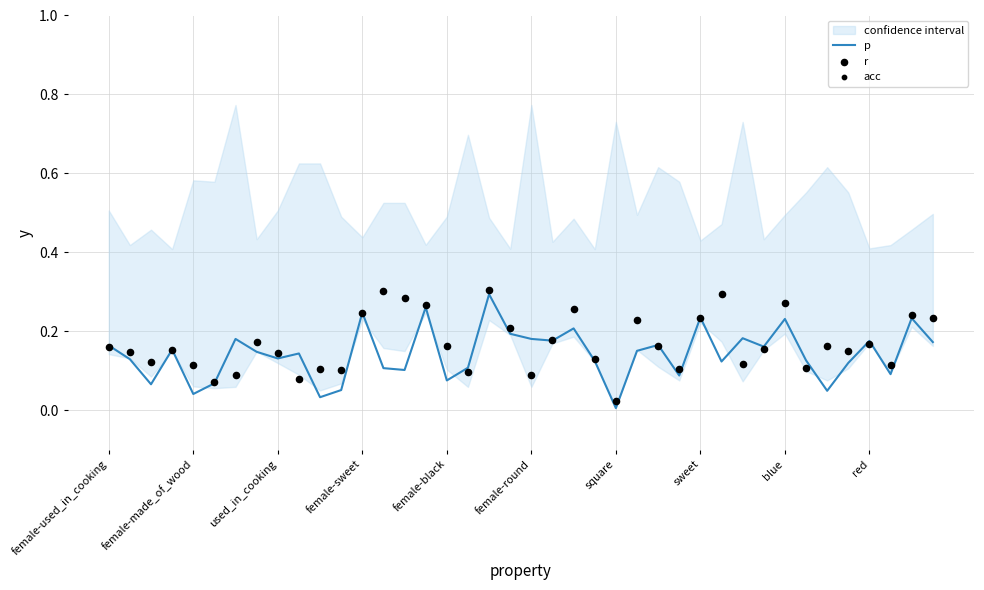

What are all the series names shown in the legend?

p, r, acc